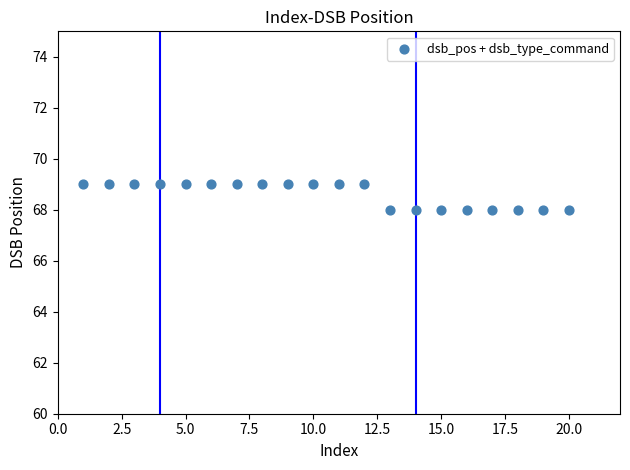

What is the range of X values (max minus min)?

19